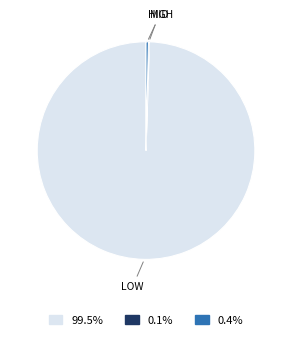

Does any single category account for the majority?

Yes